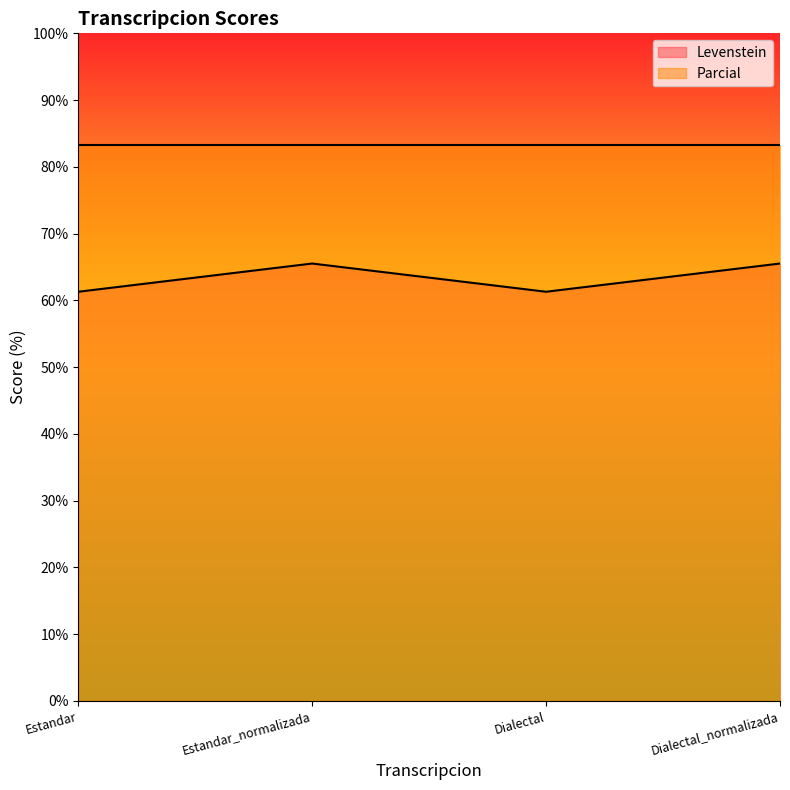

True or false: the data shows 65.5 at Dialectal_normalizada.

True